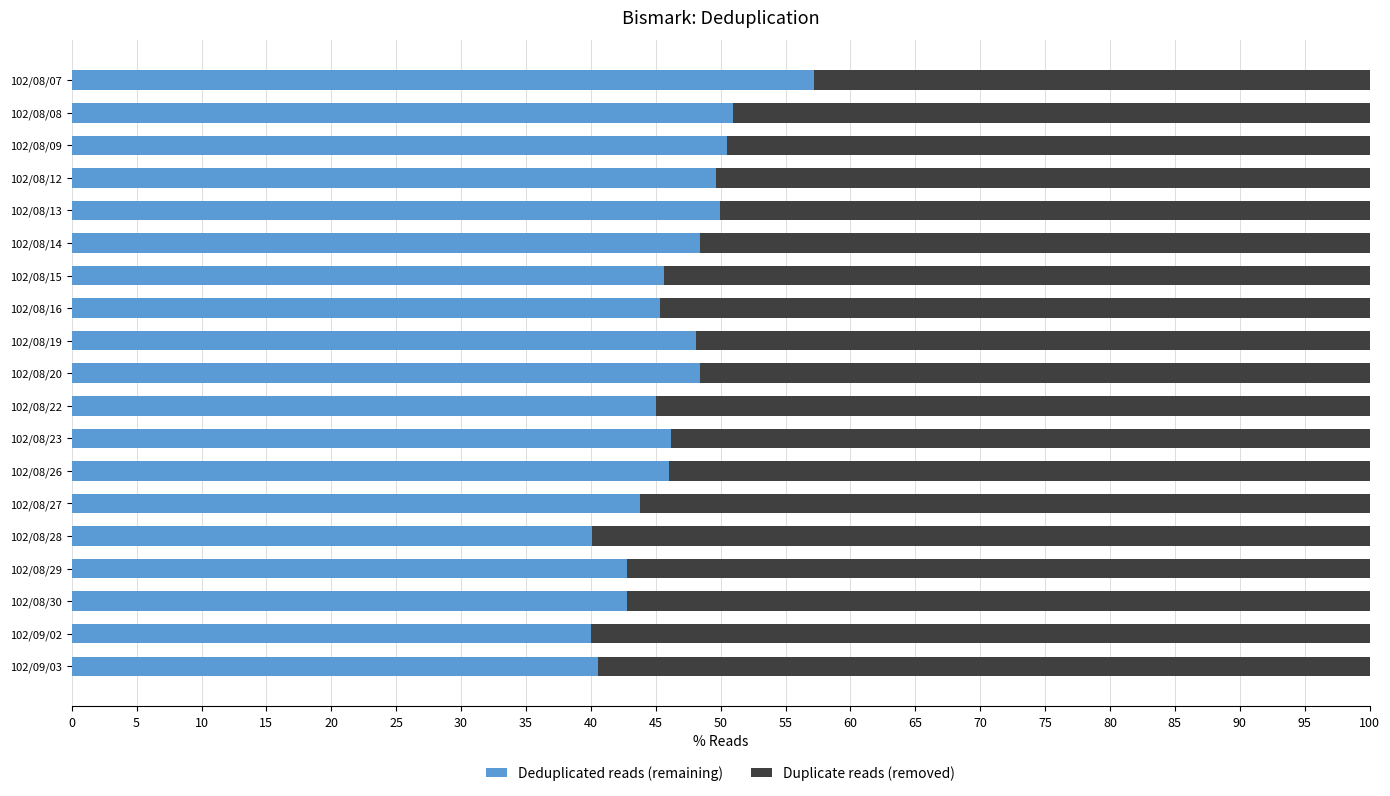

What is the average value of the Deduplicated reads (remaining) series?

46.4